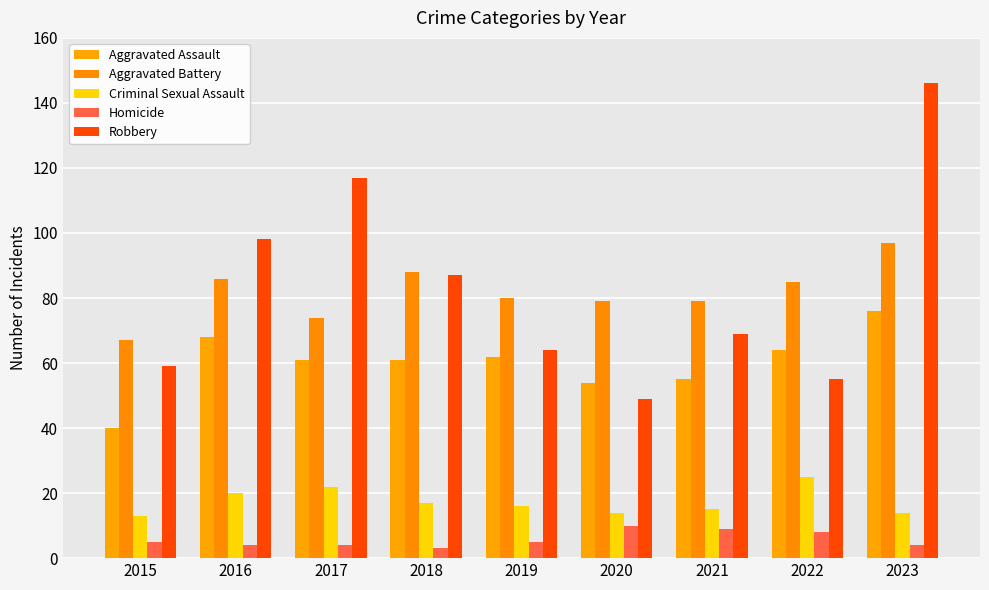

What is the difference between the maximum and minimum values in the Homicide series?

7